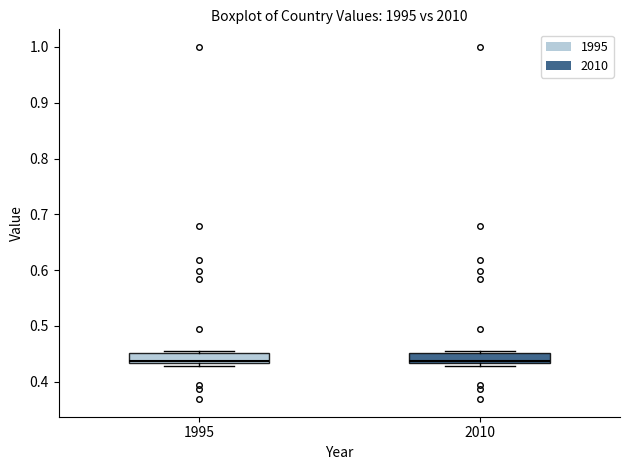

Reading left to right, read every box against the y-axis: the position of its median line, the range the box covers, and the ends of its whiskers. The values are not printed on the chart, so give them approximately, as read against the axis.

1995: median 0.44, box 0.43 to 0.45, whiskers 0.43 (just below the box's lower edge) to 0.45 (just above the box's upper edge)
2010: median 0.44, box 0.43 to 0.45, whiskers 0.43 (just below the box's lower edge) to 0.45 (just above the box's upper edge)